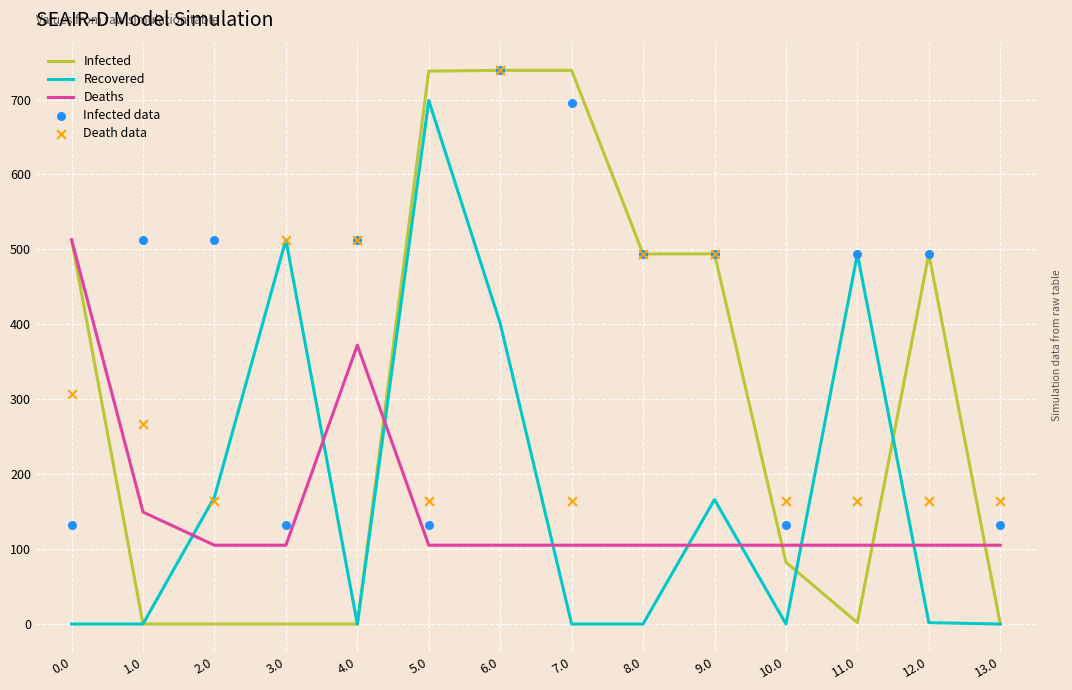

Which series has the widest spread of Y values?

Infected